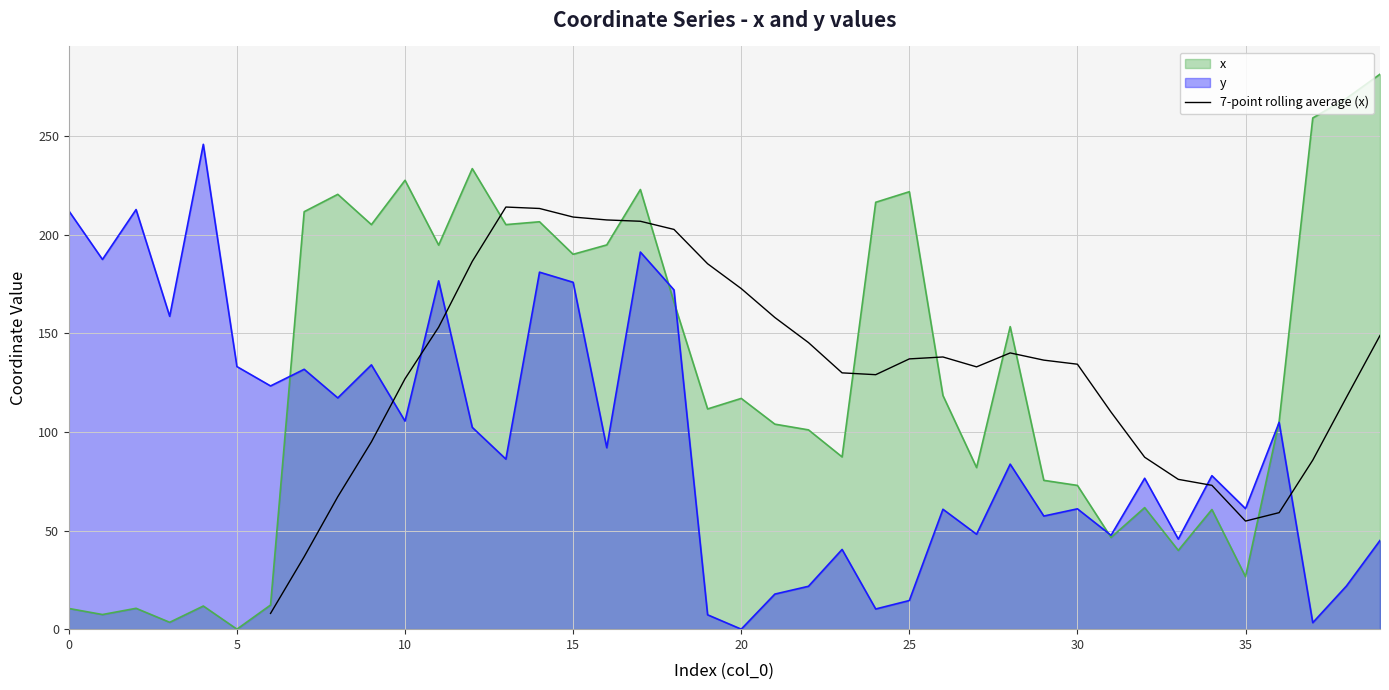

What is the maximum value for 7-point rolling average (x)?

214.0